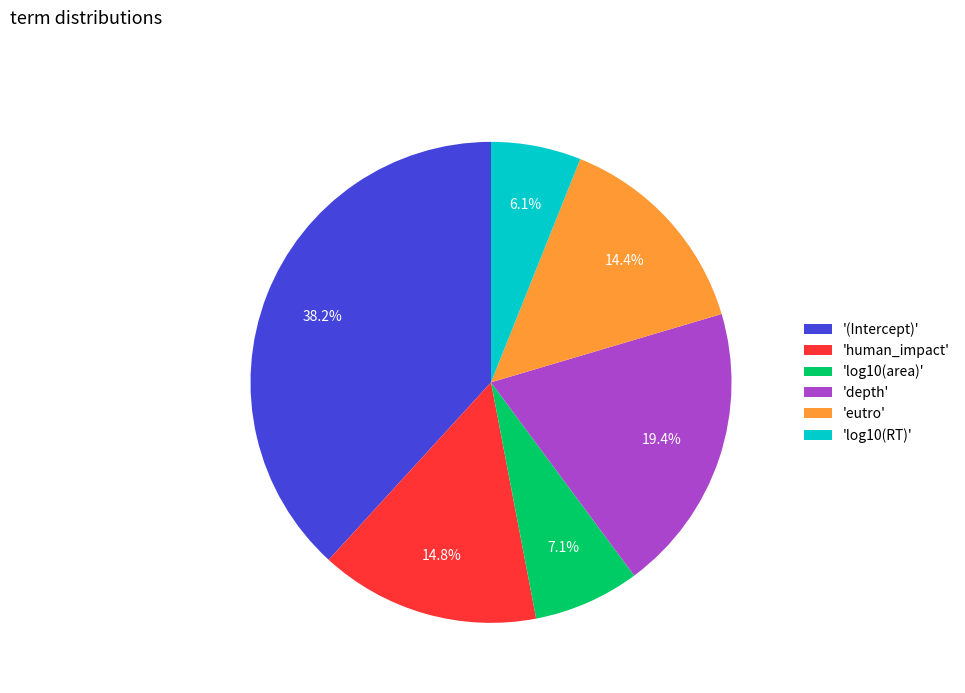

How many segments does this pie chart have?

6